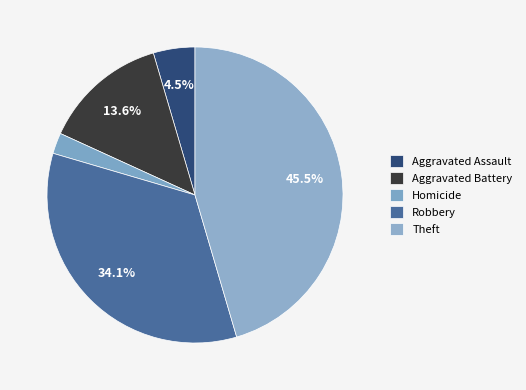

Does Aggravated Battery represent more than half of the total?

No